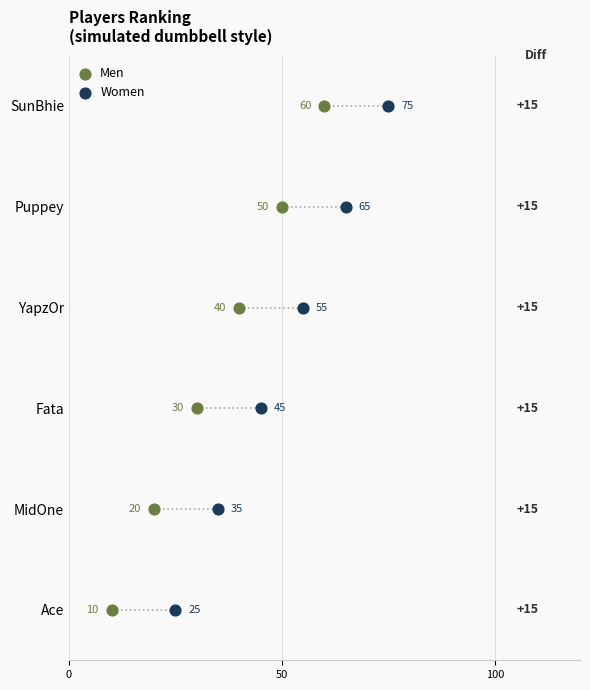

What are all the series names shown in the legend?

Men, Women